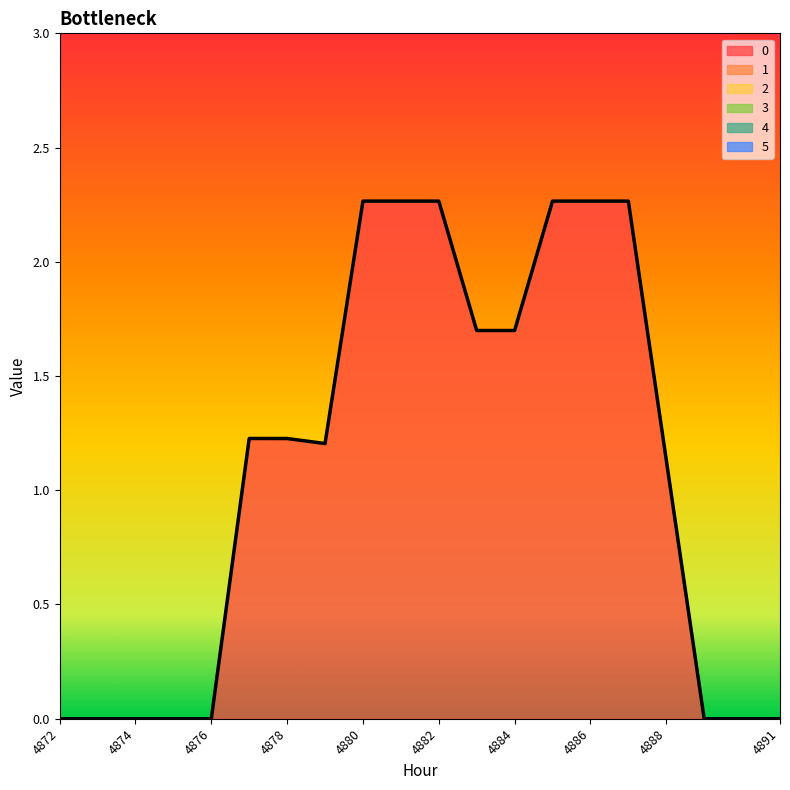

True or false: 5 and 4 intersect in this chart.

False